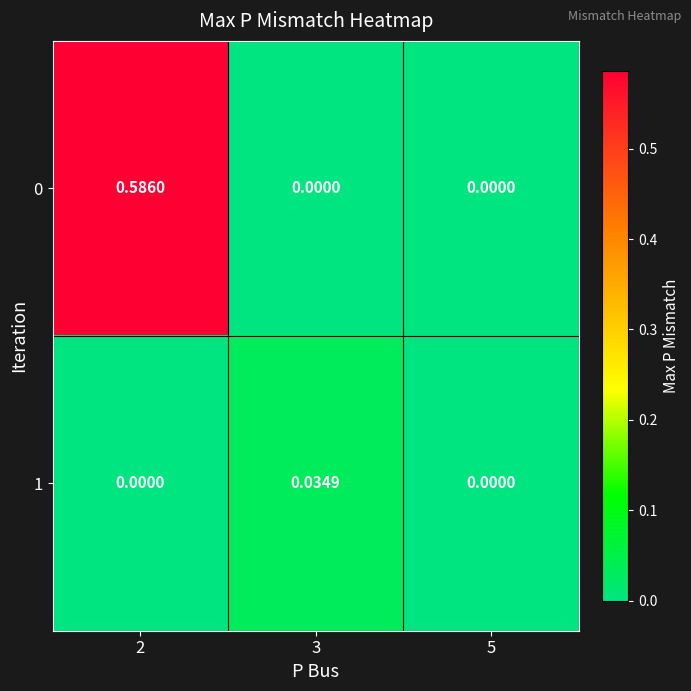

Rank the series by their maximum value, from highest to lowest.

0, 1